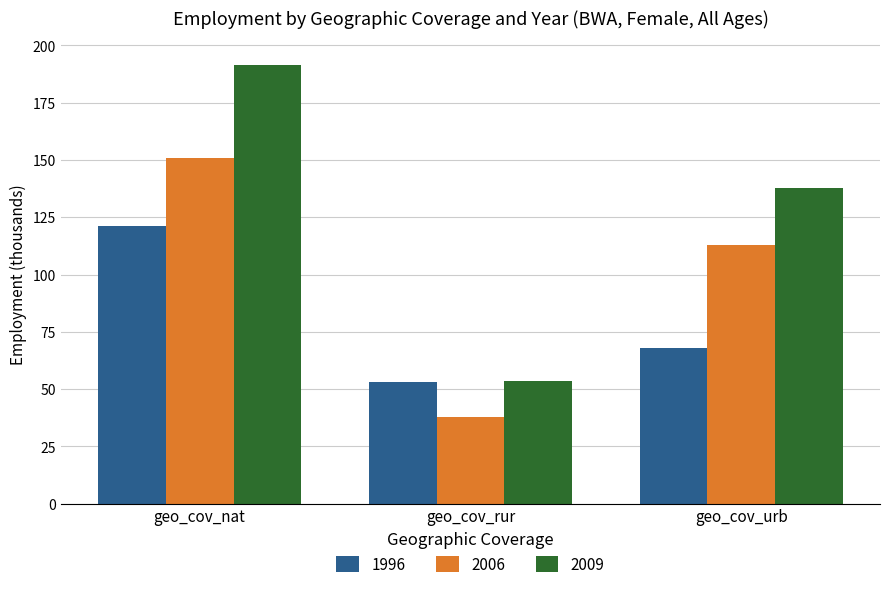

What is the spread (max minus min) of values at geo_cov_rur?

15.8